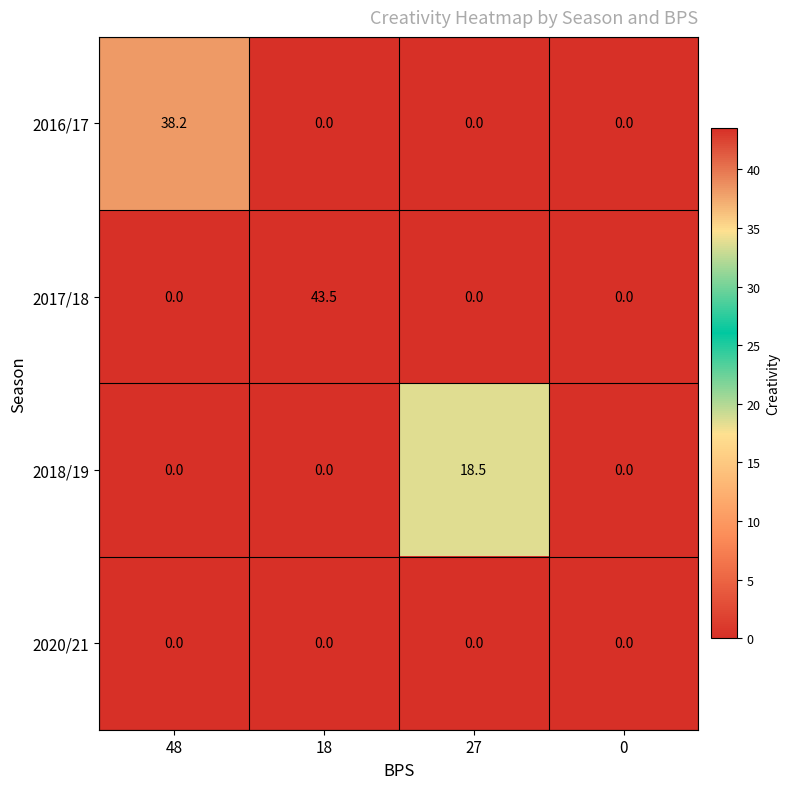

Count the number of data series in this chart.

4